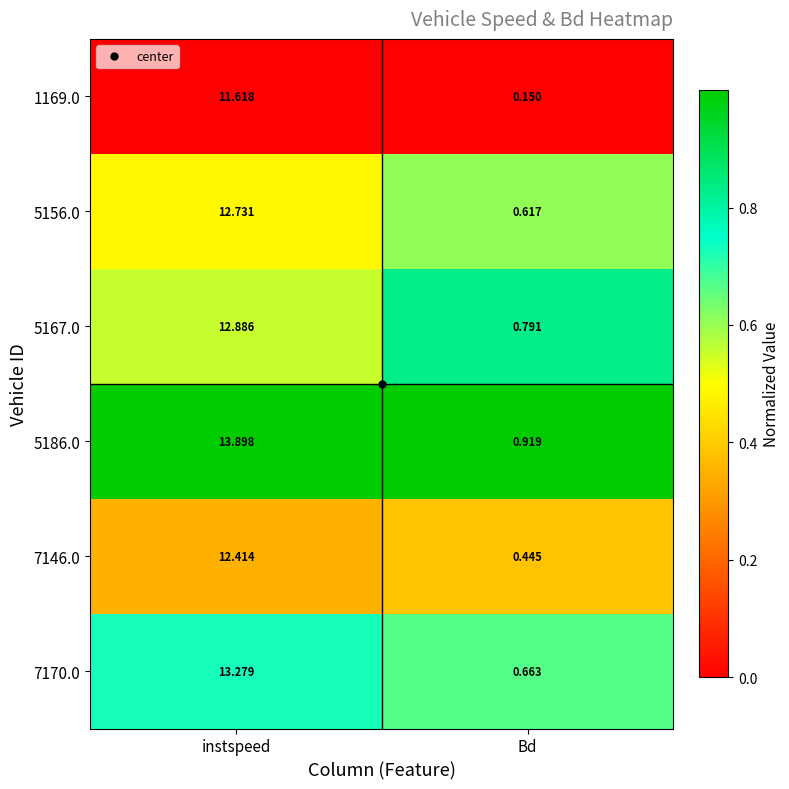

Which series has the widest spread of values?

5186.0